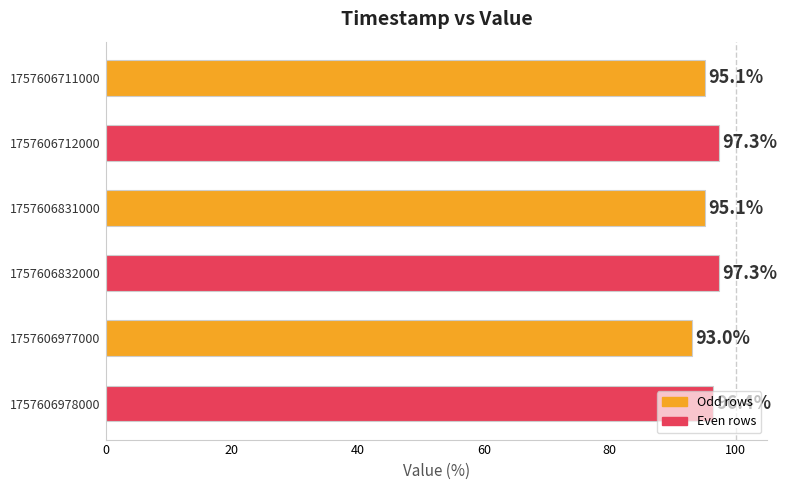

Between 1757606978000 and 1757606832000, which is larger?

1757606832000